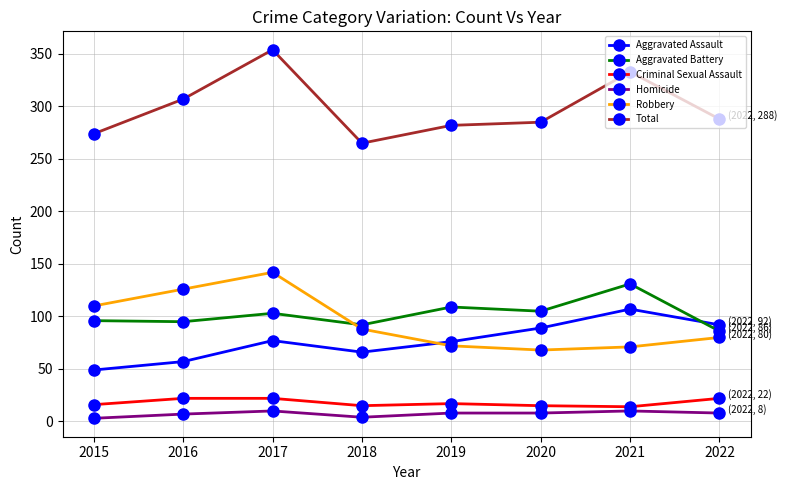

What is the difference between the maximum and minimum values in the Total series?

89